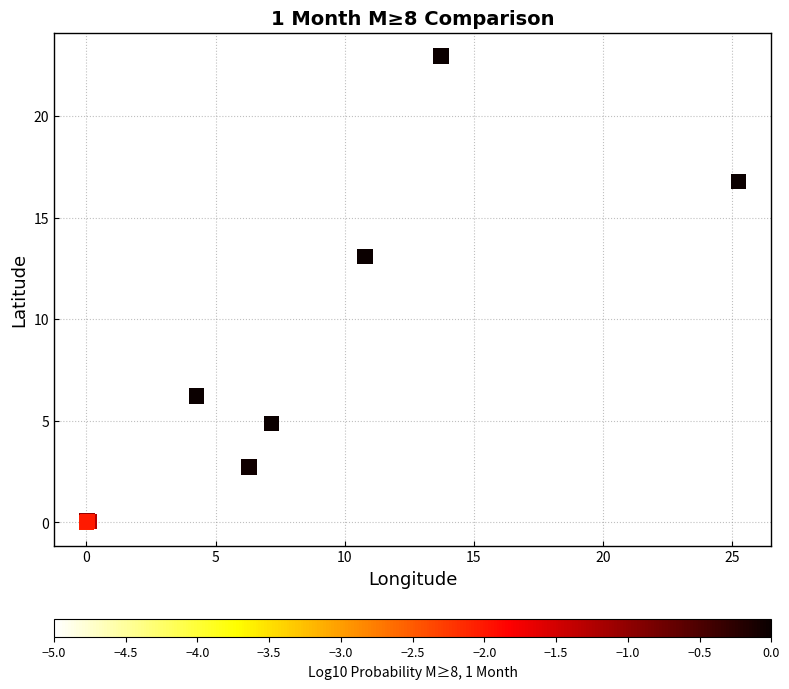

What Y value in the scatter plot is closest to 11?

13.1